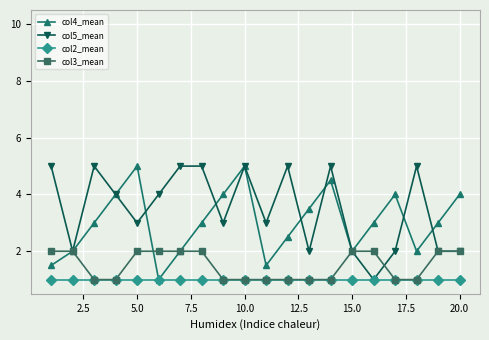

True or false: col5_mean has more than 1 points higher than both neighbors.

True